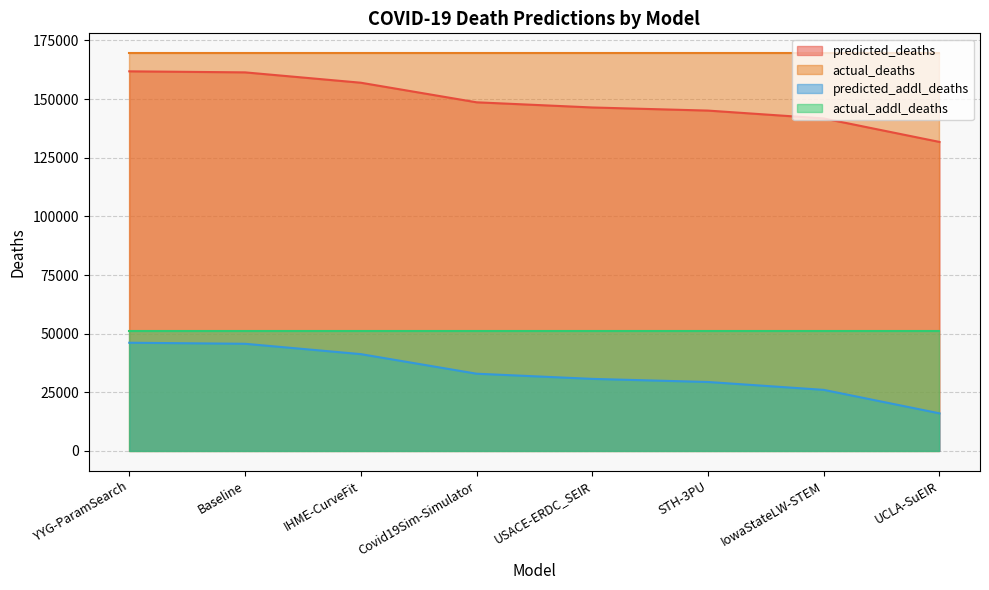

What is the maximum value shown in the chart?

169575.0